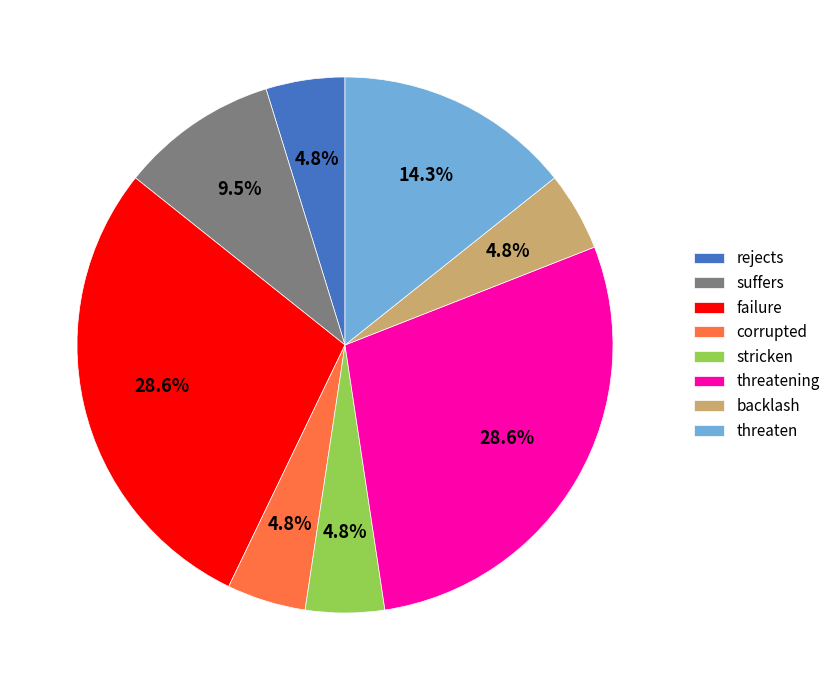

To the nearest percent, what portion does threatening represent?

29%